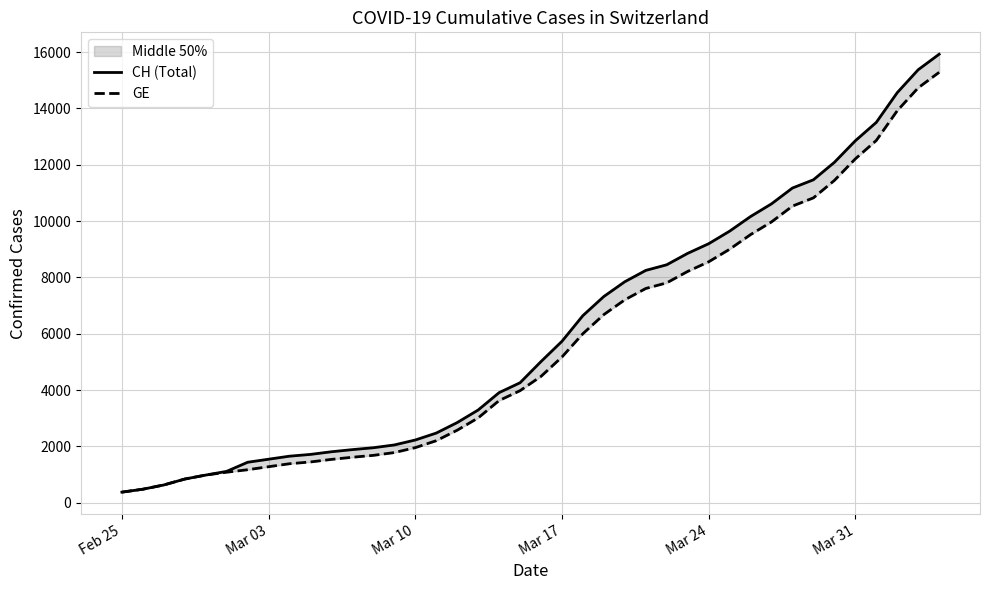

The value of CH (Total) at Mar 10 is 2226. True or false?

True